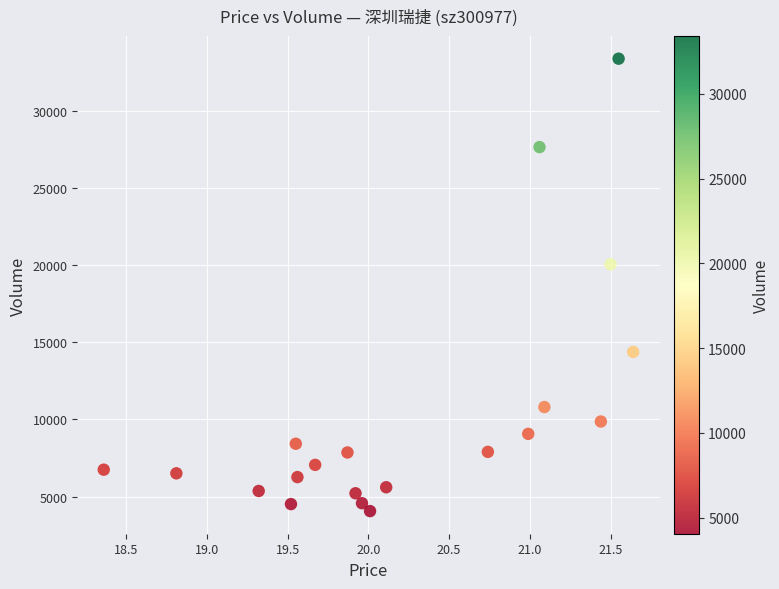

What is the range of Y values (max minus min)?

29341